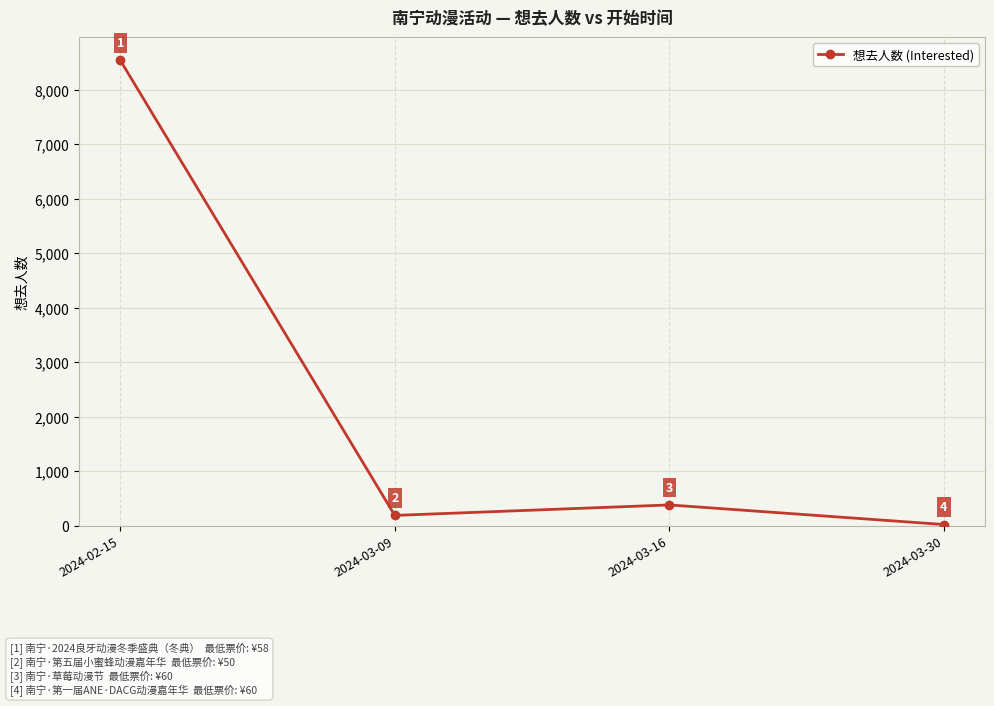

Where is the first local maximum?

2024-03-16